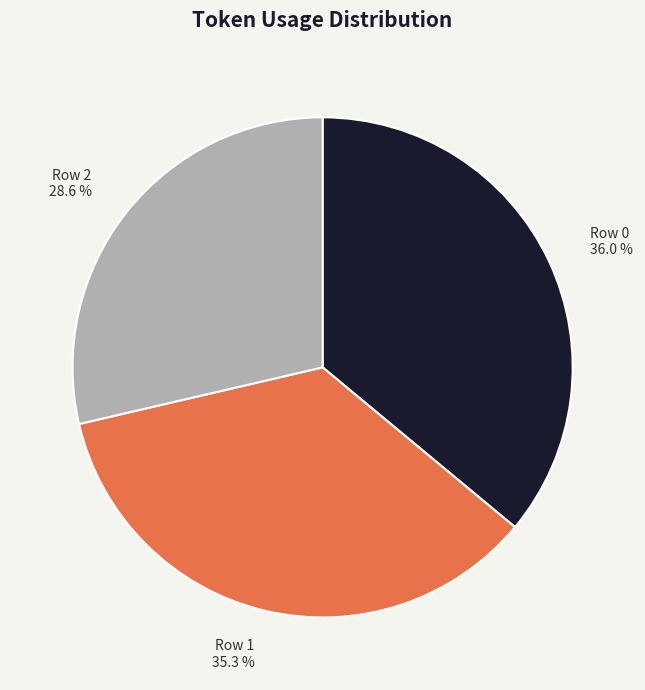

Is the sum of Row 2 and Row 0 greater than half?

Yes